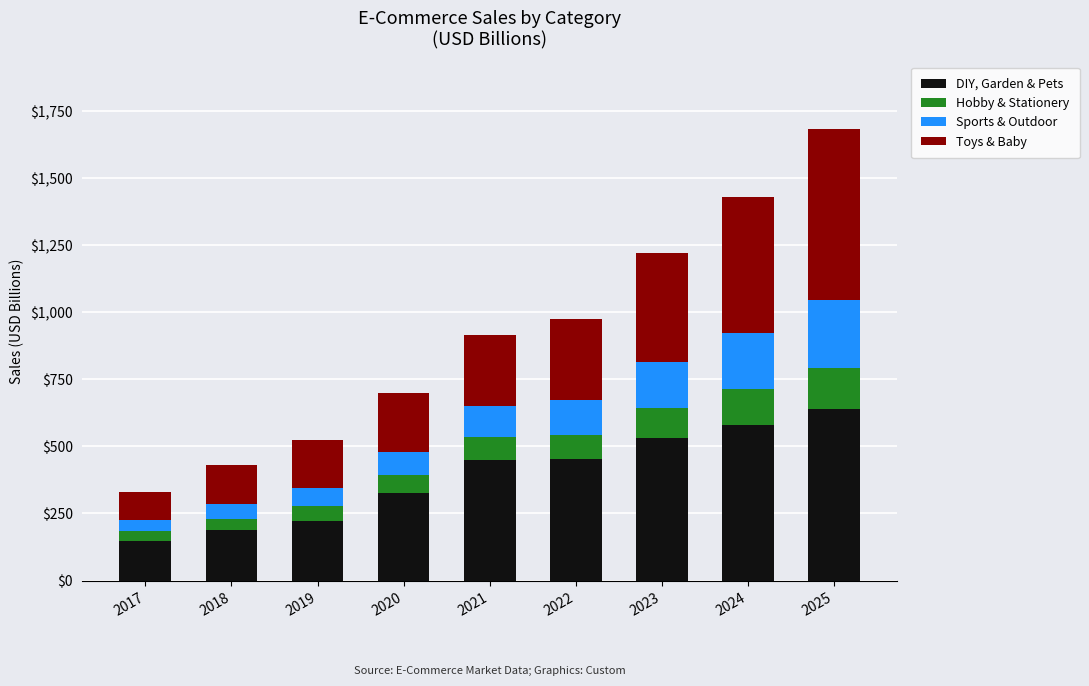

What is the sum of all DIY, Garden & Pets values?

3539.3